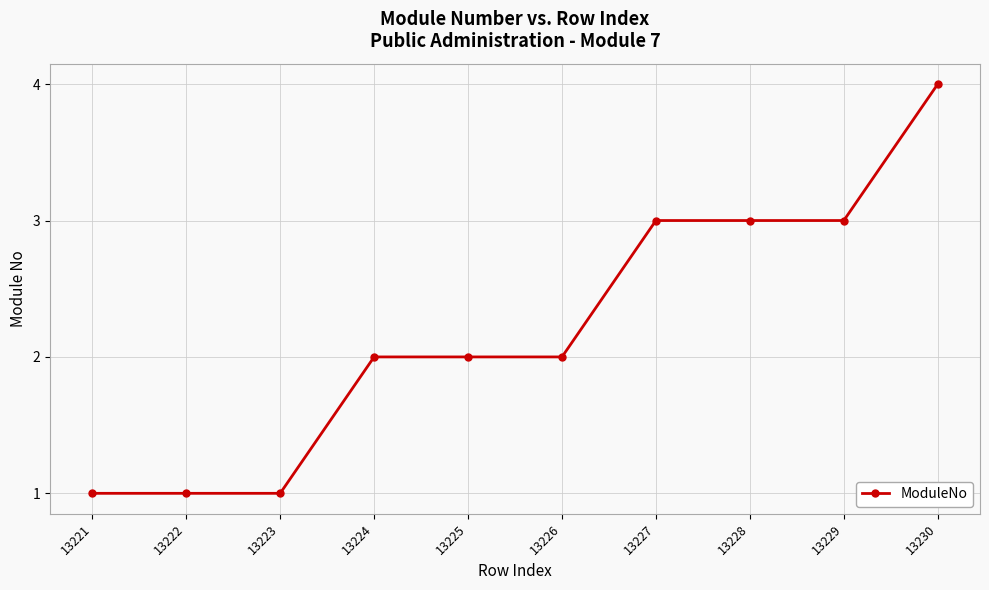

What is the value of the 9th point from the left?

3